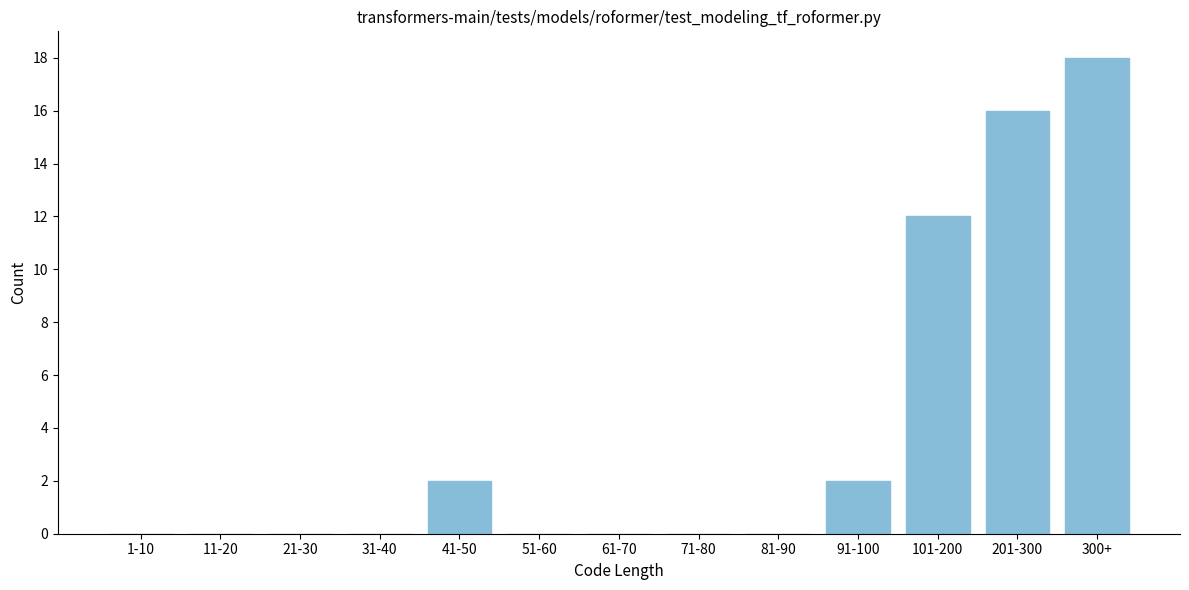

Reading left to right, what are all the values shown in this chart?

1-10=0	11-20=0	21-30=0	31-40=0	41-50=2	51-60=0	61-70=0	71-80=0	81-90=0	91-100=2	101-200=12	201-300=16	300+=18